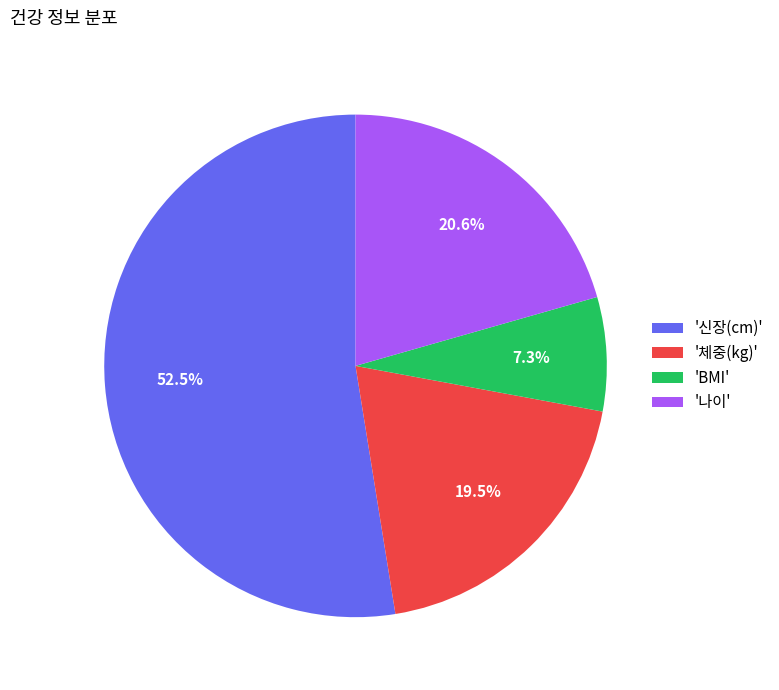

Which category accounts for the majority?

'신장(cm)'